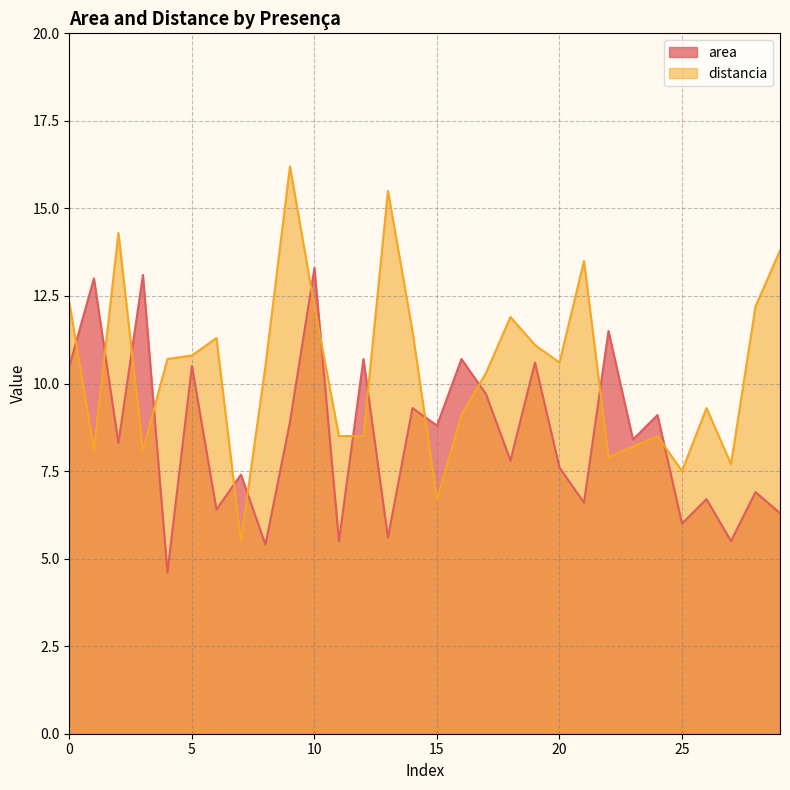

After their last crossing, which series has the higher values: area or distancia?

distancia